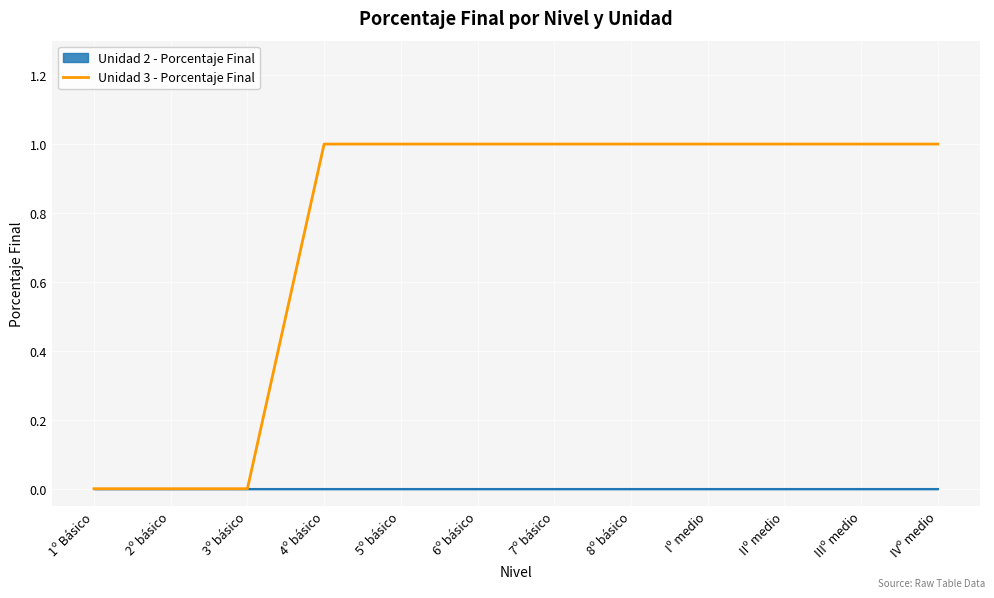

True or false: Unidad 3 - Porcentaje Final has a value of 1.0 at 4º básico.

True